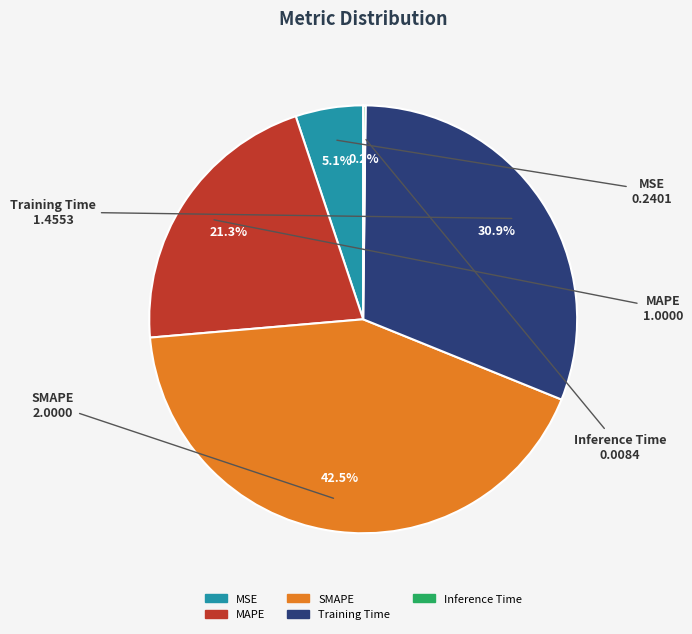

What percentage is the MSE slice, to the nearest percent?

5%